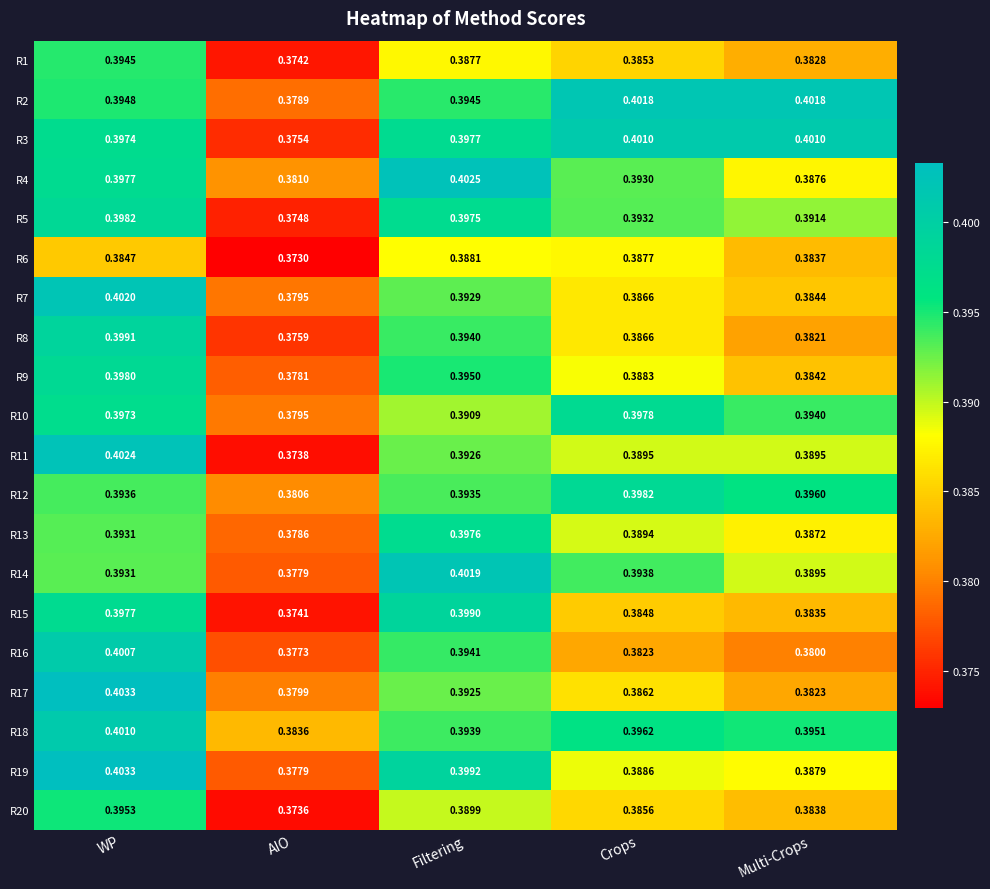

Which category has the highest value in the R19 series?

WP